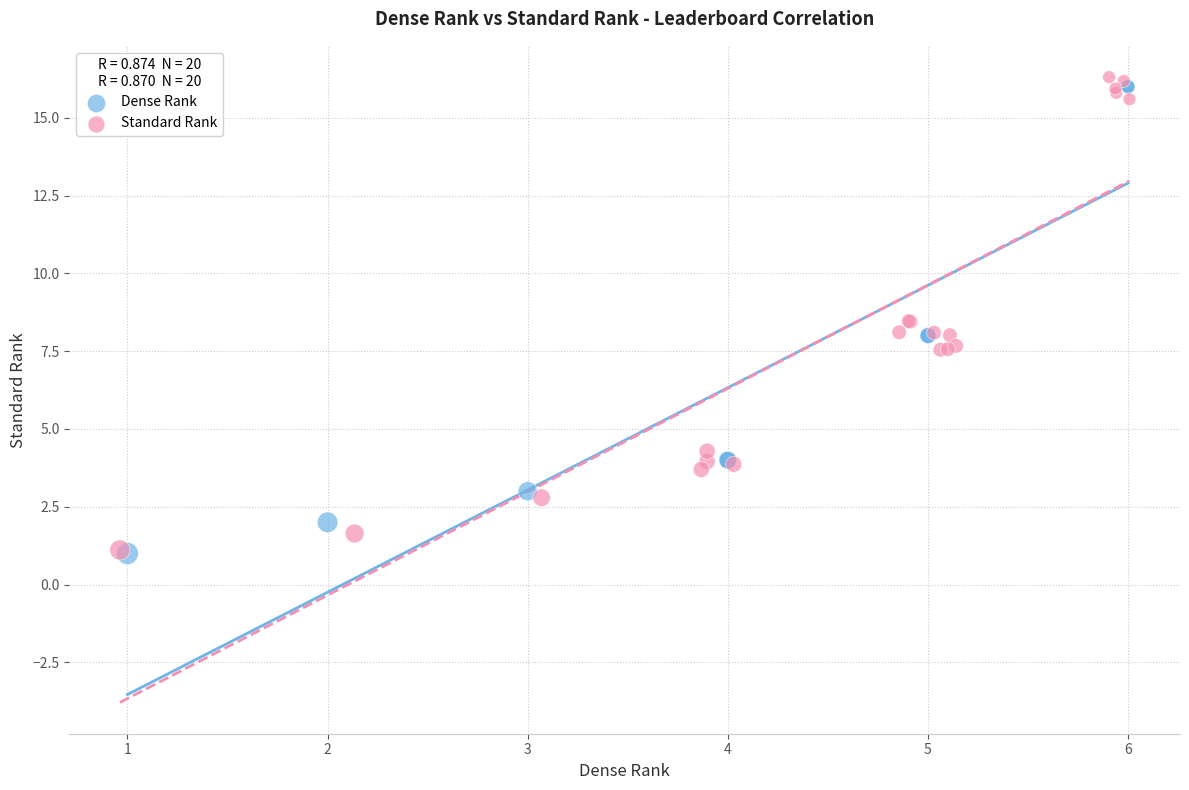

What are all the series names shown in the legend?

Dense Rank, Standard Rank